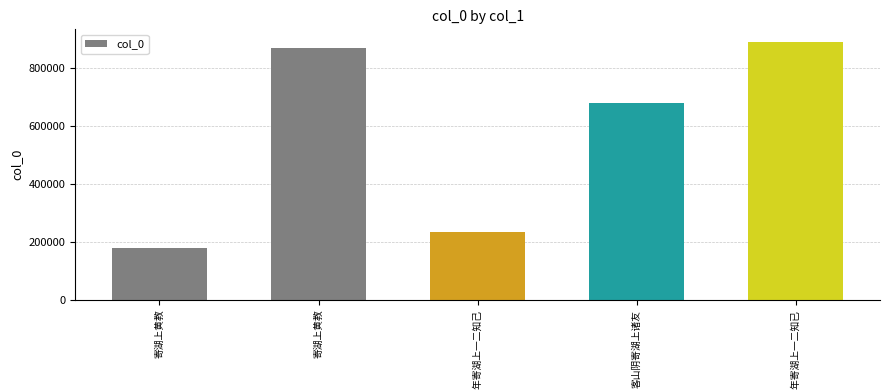

What is the label of the 2nd bar from the left?

寄湖上黄教